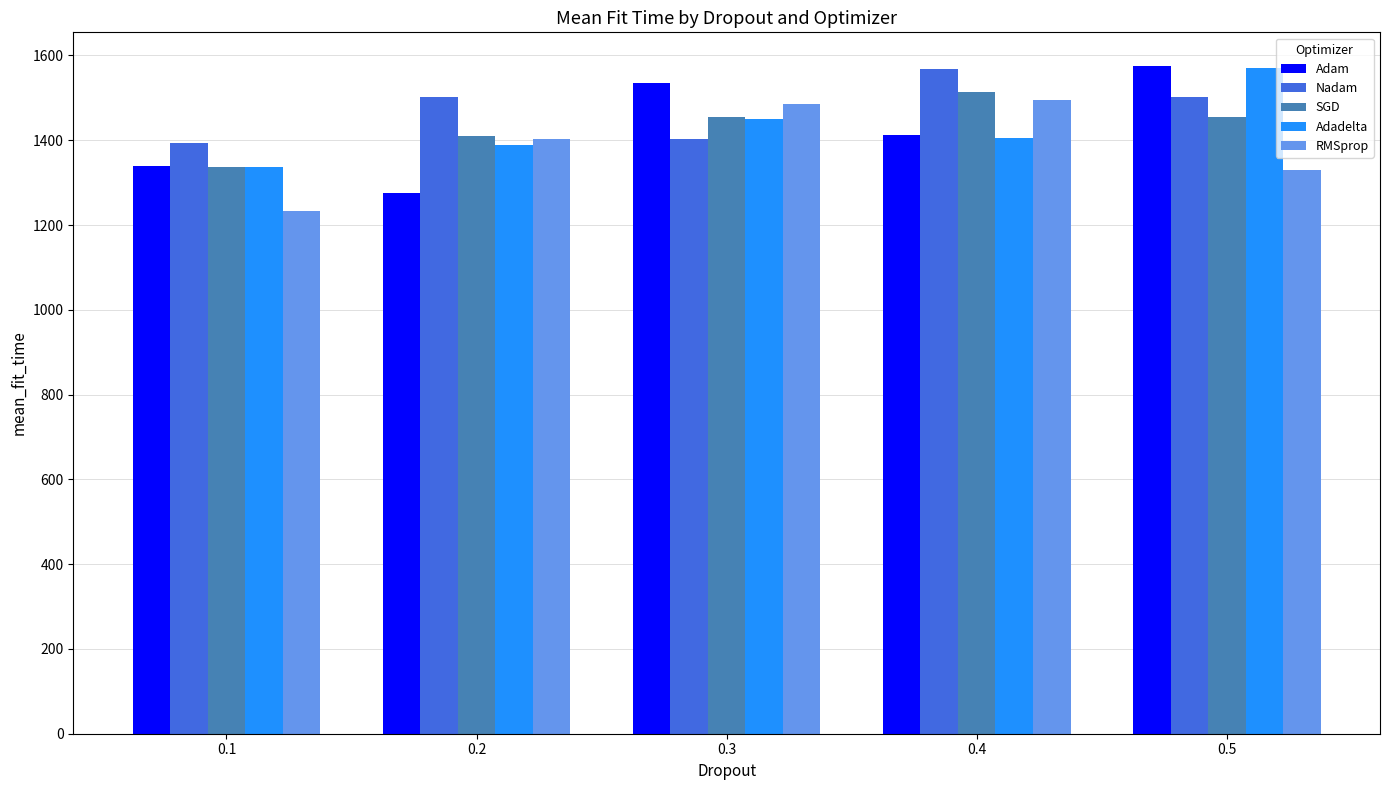

At which label does SGD reach its peak?

0.4